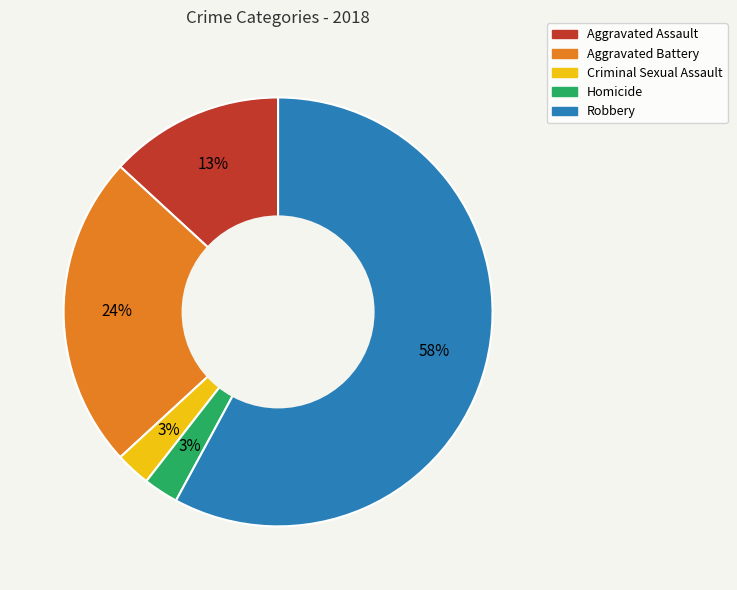

How many segments does this pie chart have?

5